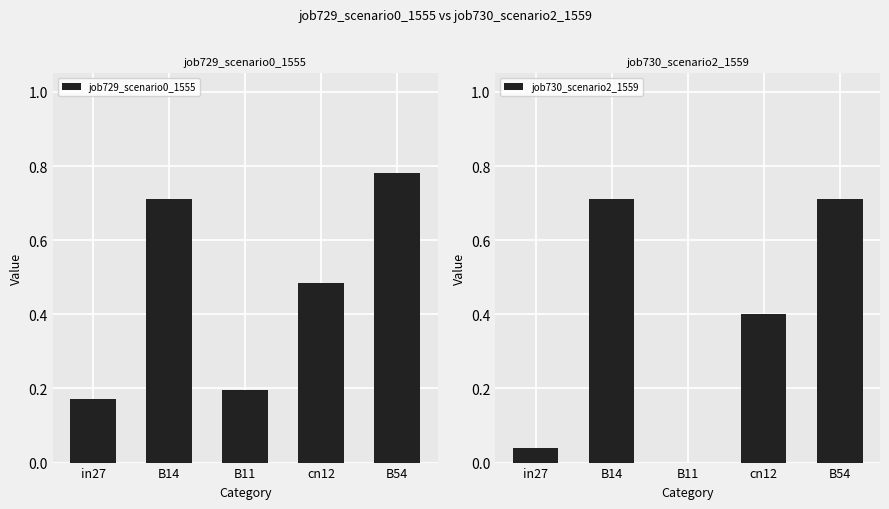

What is the label of the 4th bar from the right?

B14